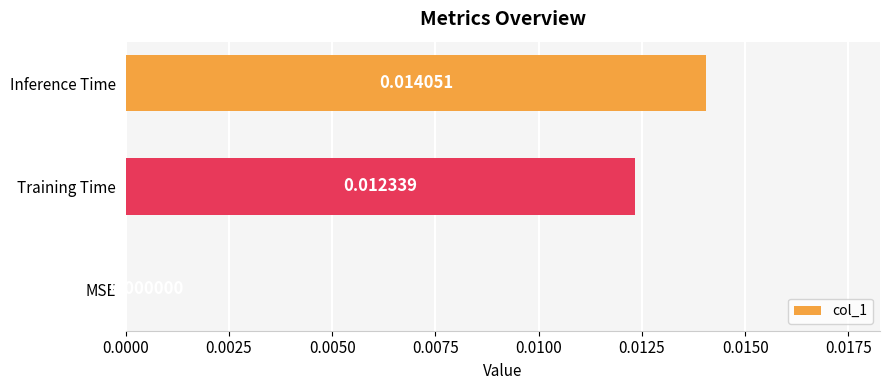

Between MSE and Training Time, which is larger?

Training Time